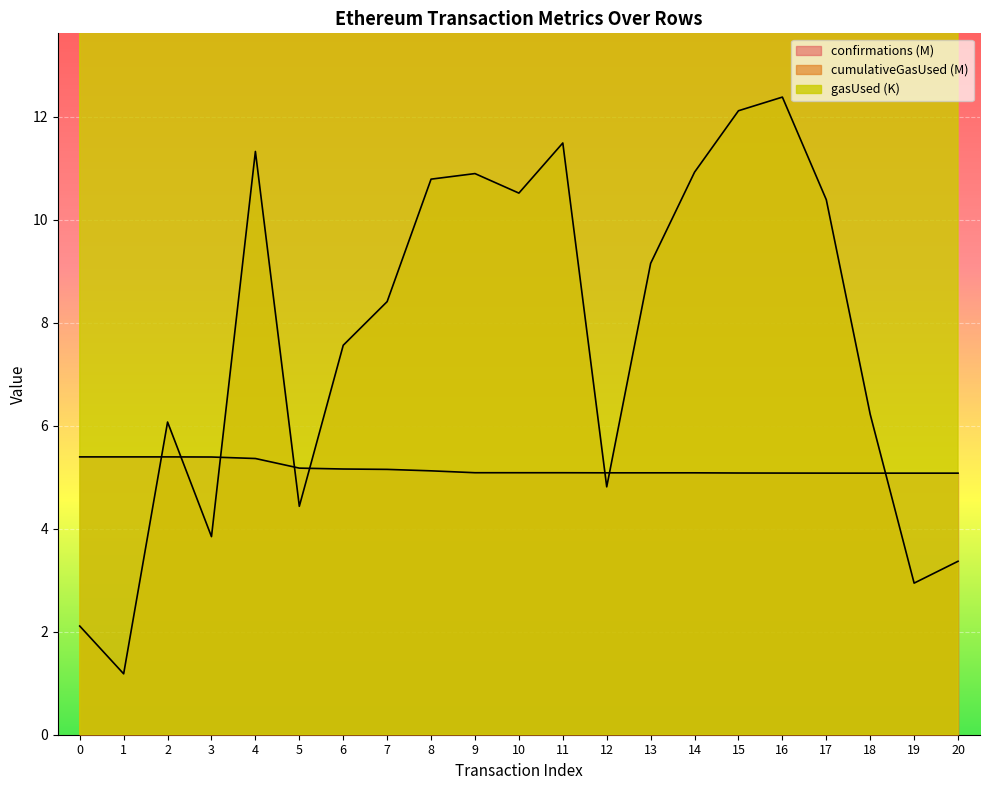

Between 8 and 14, which series saw the biggest shift?

gasUsed